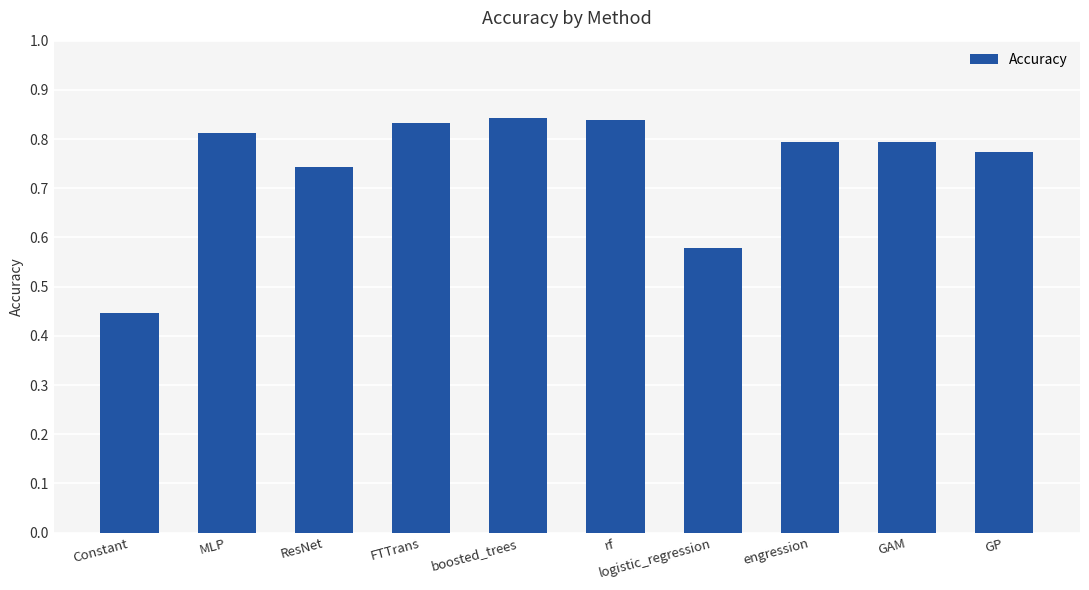

Which category has the lowest value across all series?

Constant